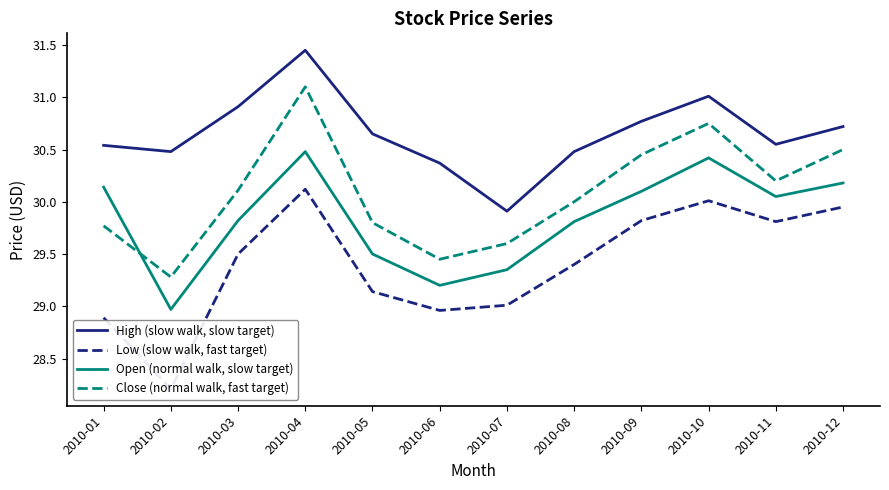

True or false: Low (slow walk, fast target) and Open (normal walk, slow target) cross at least once.

False